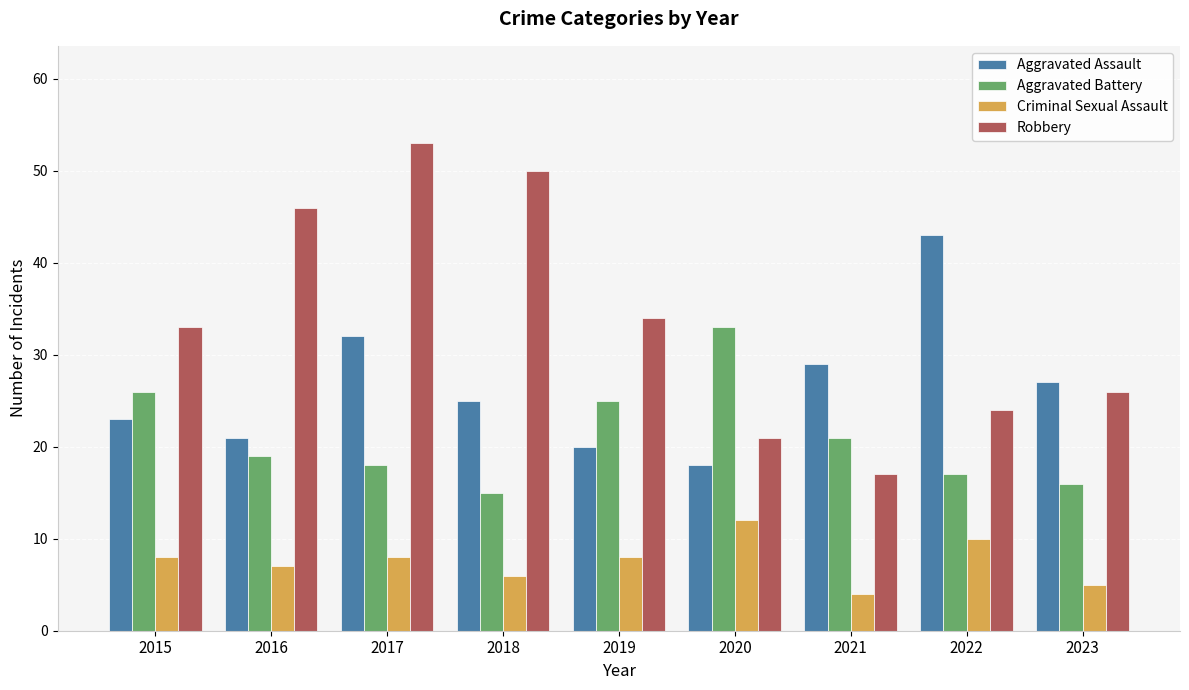

What is the sum of all Criminal Sexual Assault values?

68